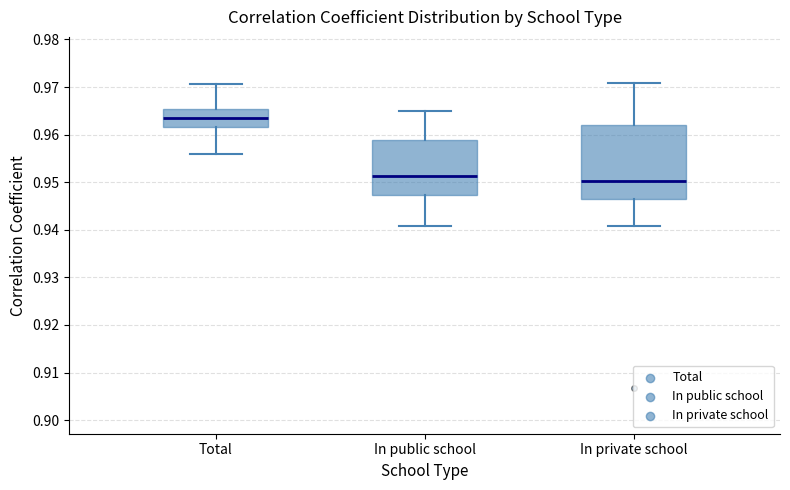

Reading left to right, transcribe this box plot: for each box, give where its median line is, the range the box spans, and where its two whiskers end, as read against the y-axis. The values are not printed on the chart, so give them approximately, as read against the axis.

Total: median 0.963, box 0.962 to 0.965, whiskers 0.956 to 0.971
In public school: median 0.951, box 0.947 to 0.959, whiskers 0.941 to 0.965
In private school: median 0.950, box 0.947 to 0.962, whiskers 0.941 to 0.971